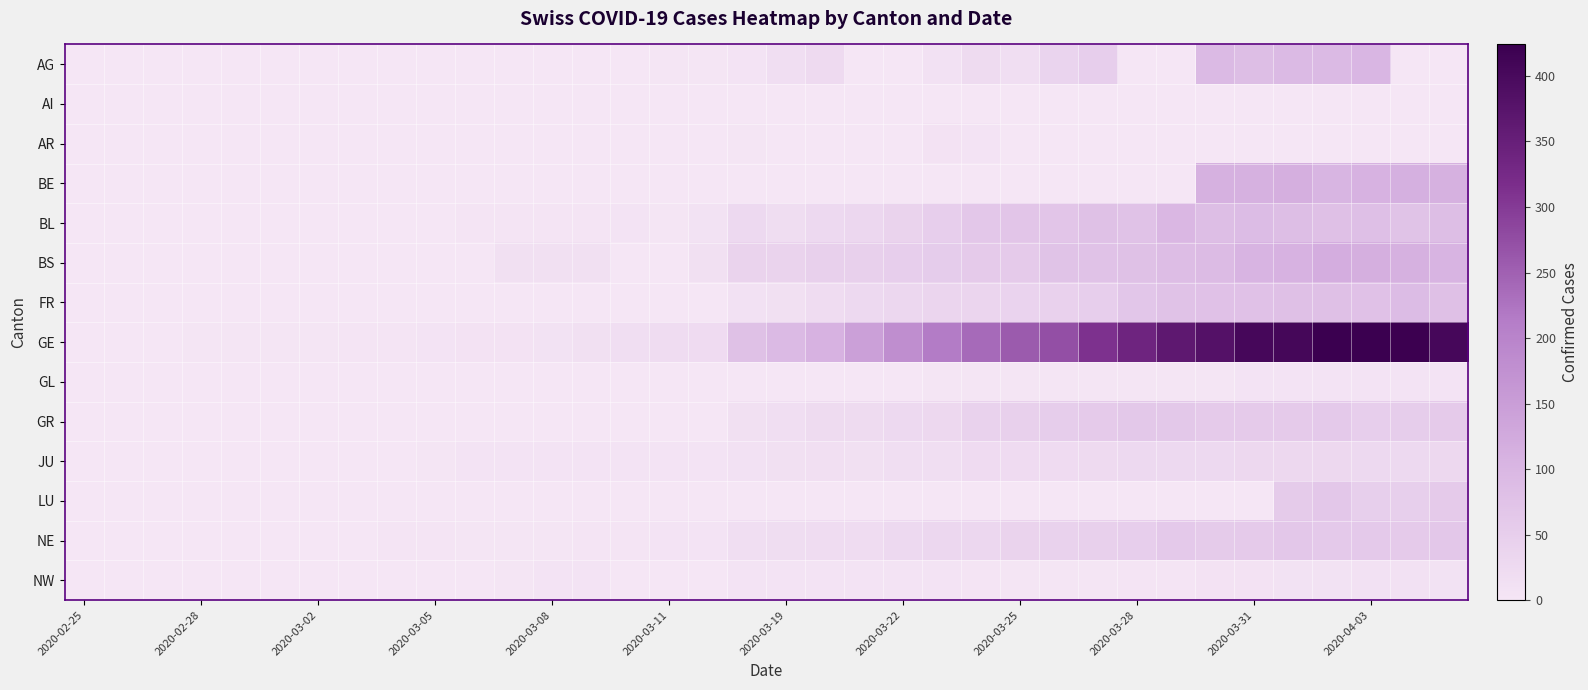

Rank the series by their maximum value, from highest to lowest.

GE, BS, BE, AG, BL, FR, LU, NE, GR, JU, NW, AR, GL, AI